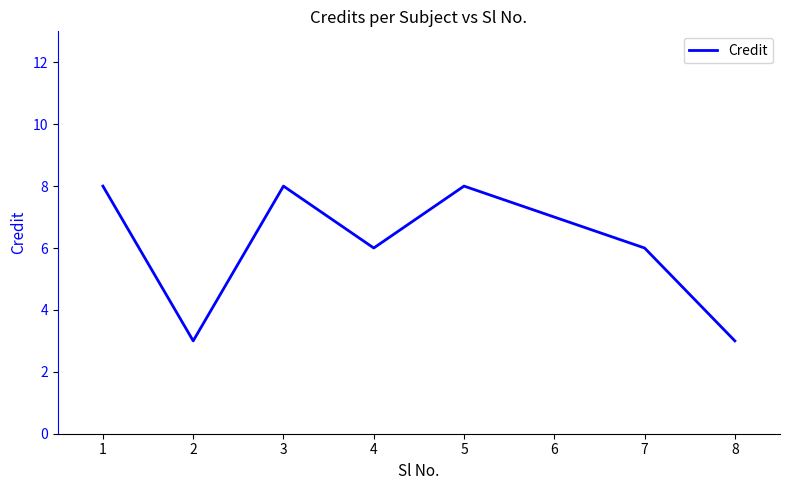

What is the greatest value displayed?

8